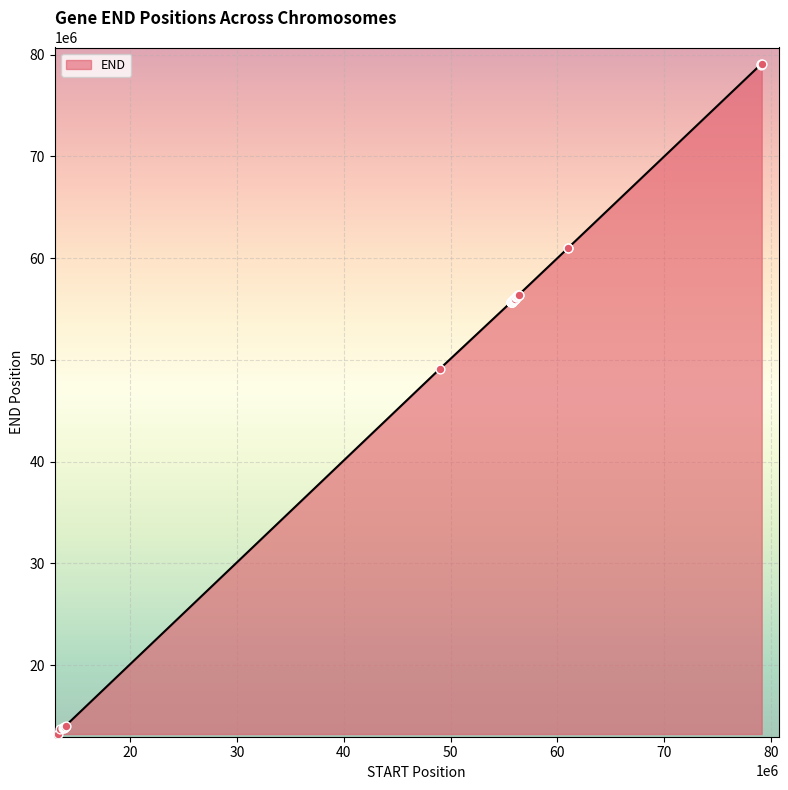

What is the maximum value shown in the chart?

79128997